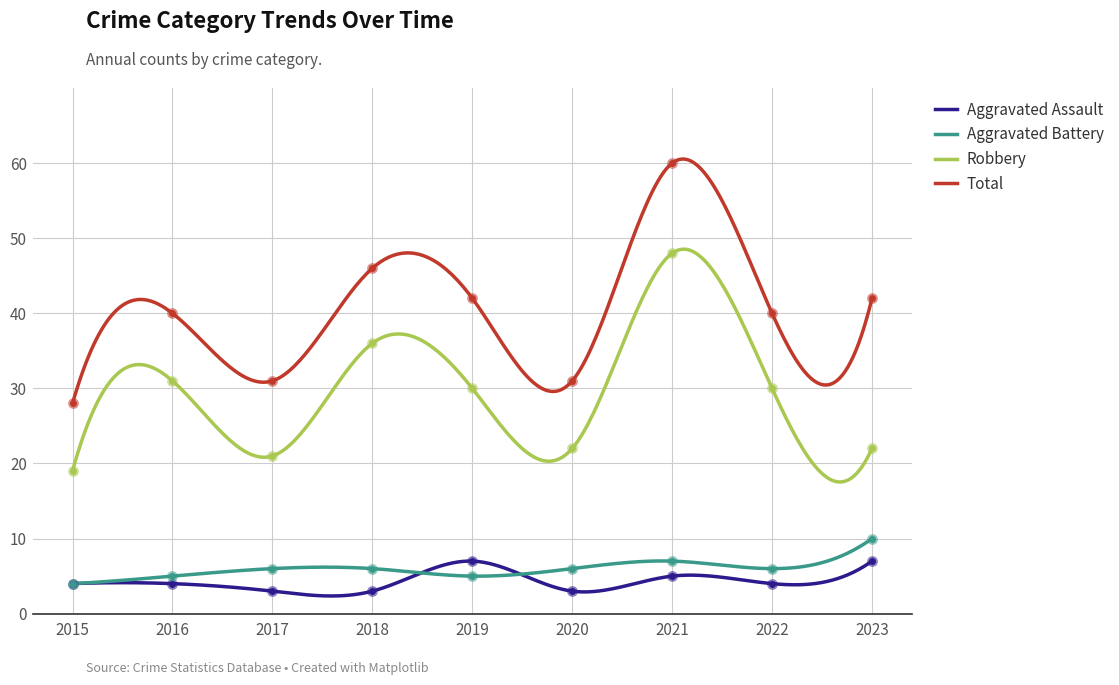

At how many categories does at least one series exceed 3?

9